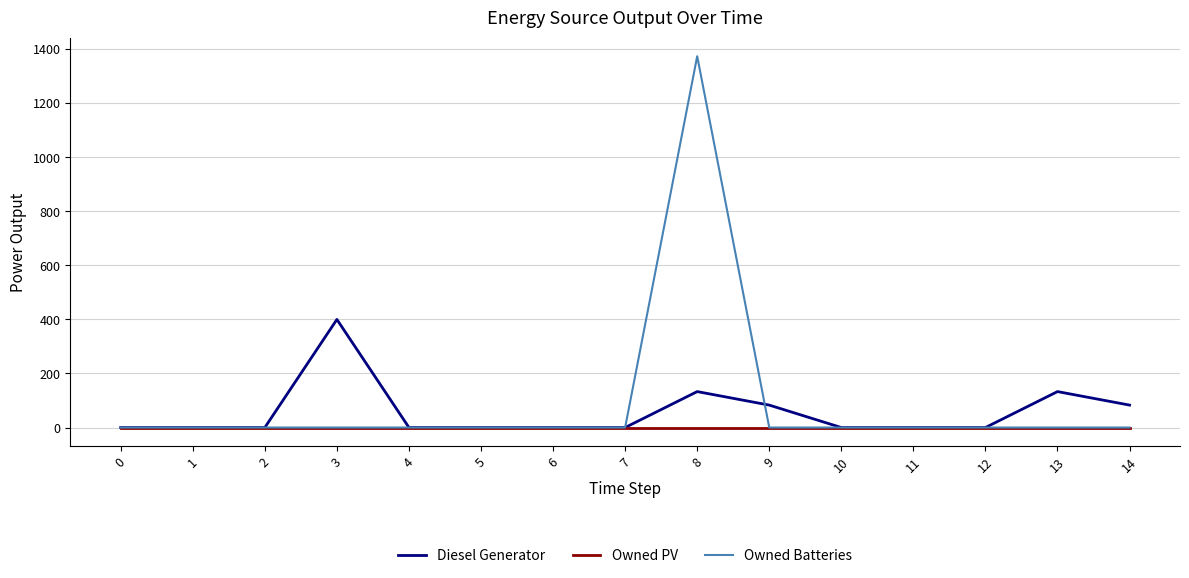

List the series in order of their peak value, lowest first.

Owned PV, Diesel Generator, Owned Batteries